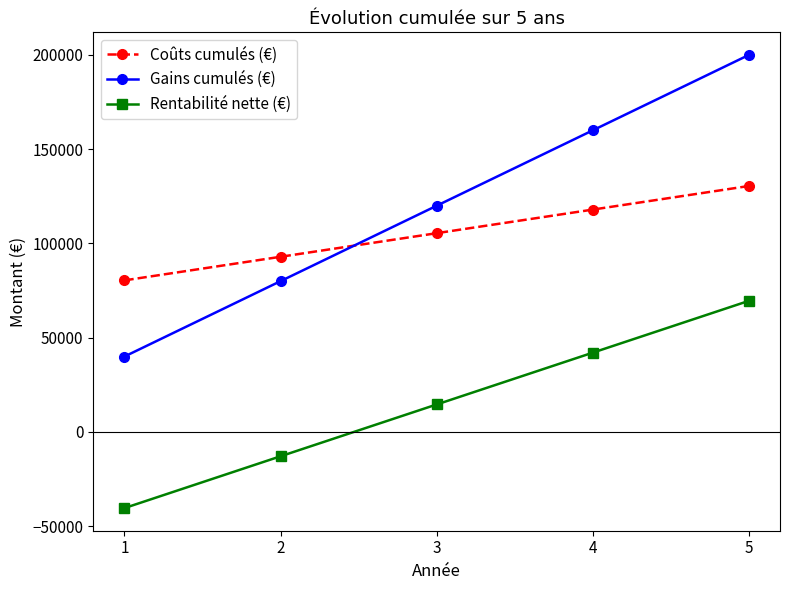

Reading left to right, list all the values displayed in this chart.

Coûts cumulés (€): 1=80410.5	2=92927.0	3=105443.5	4=117960.0	5=130476.5
Gains cumulés (€): 1=40000.0	2=80000.0	3=120000.0	4=160000.0	5=200000.0
Rentabilité nette (€): 1=-40410.5	2=-12927.0	3=14556.5	4=42040.0	5=69523.5